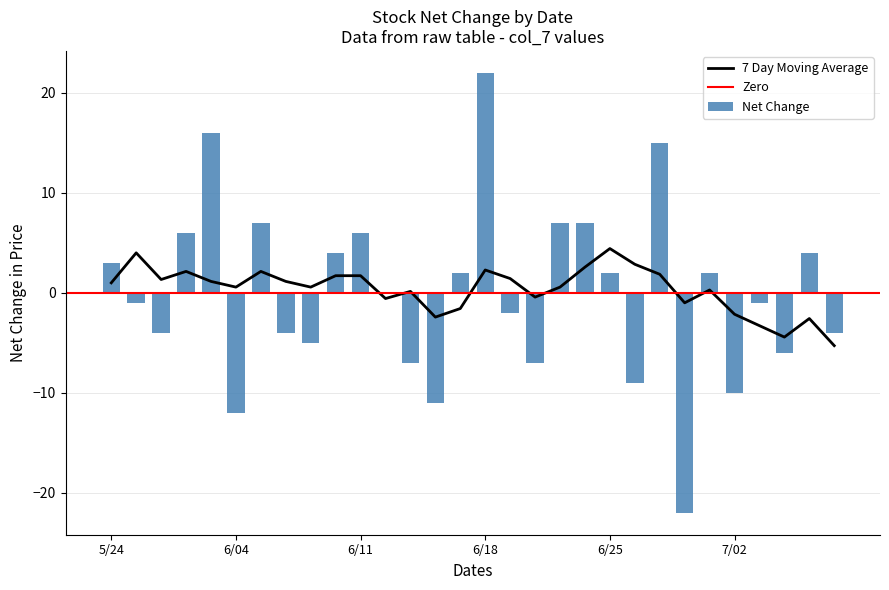

The chart shows a value of 4.0 at 101/07/05. True or false?

True